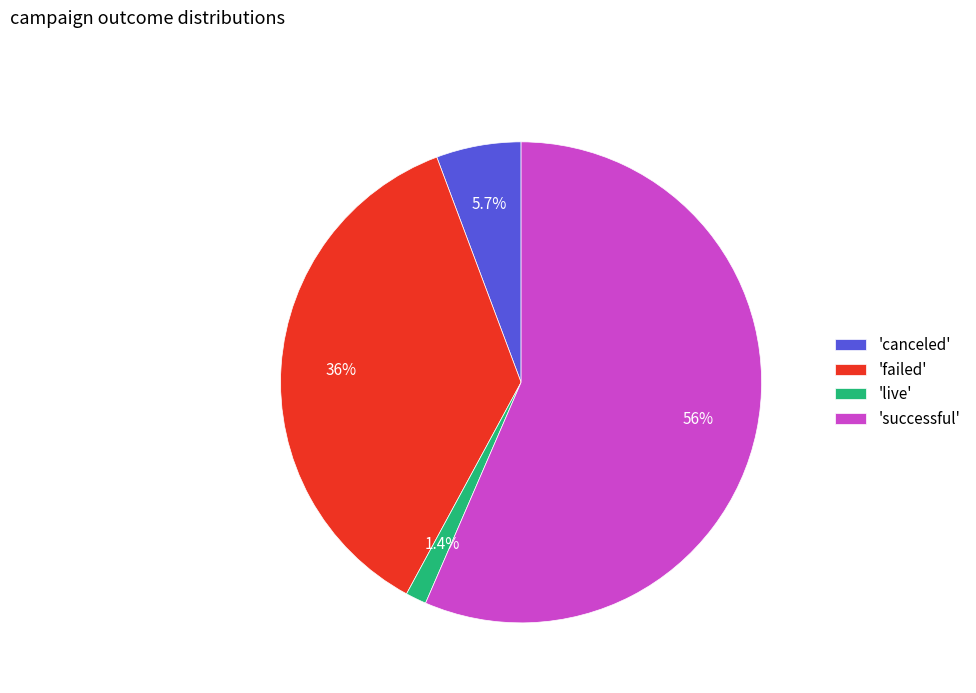

Is there any slice that represents more than half of the pie?

Yes